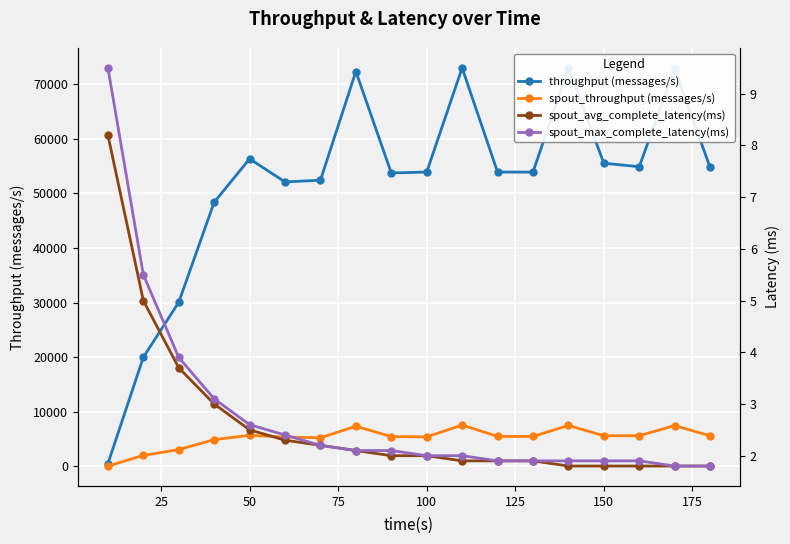

True or false: spout_throughput (messages/s) and spout_avg_complete_latency(ms) cross at least once.

False